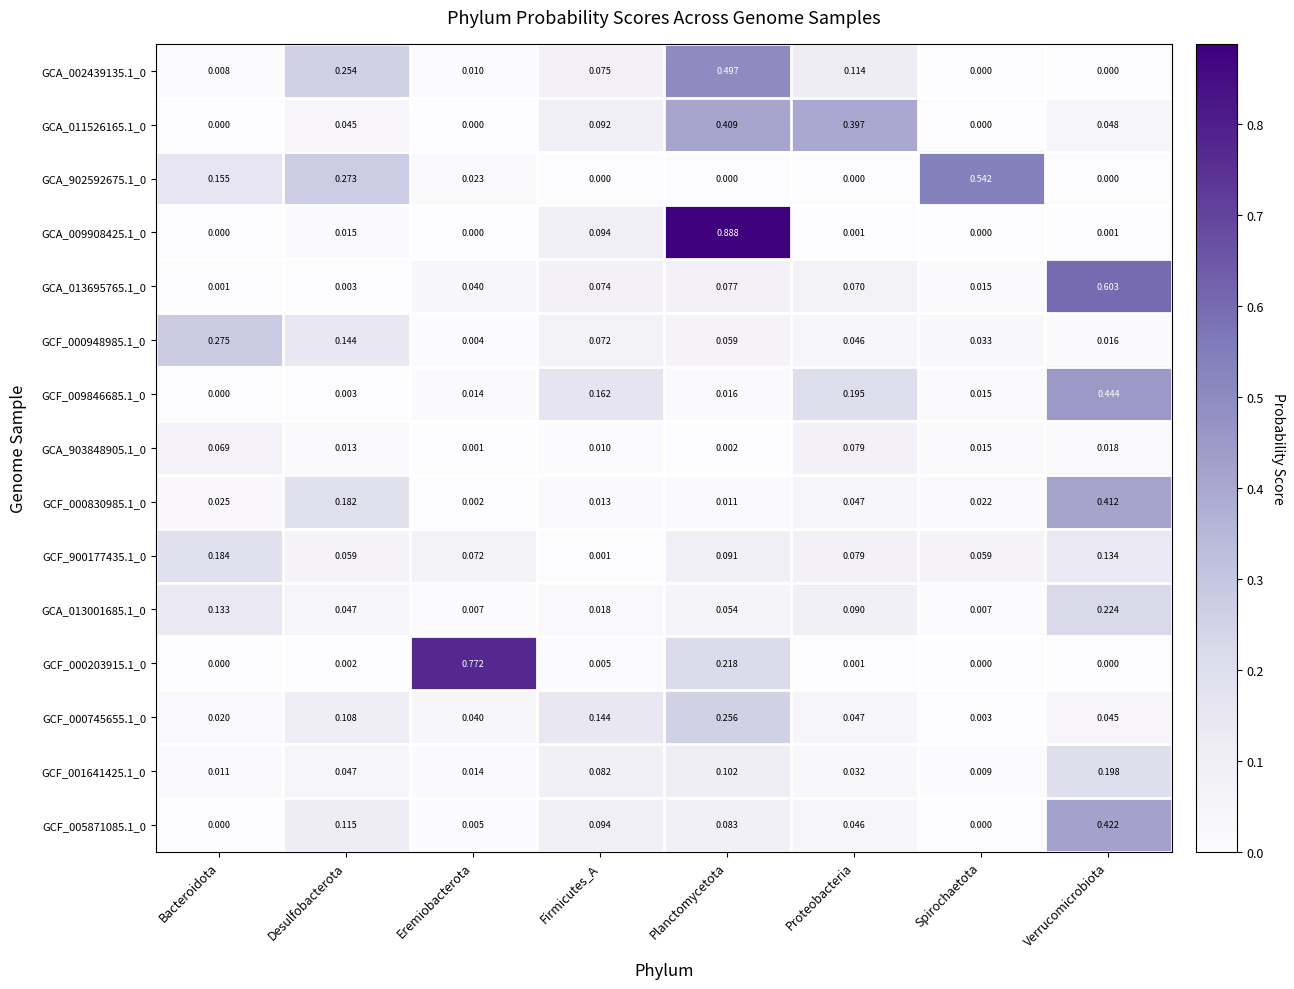

Which category has the highest value across all series?

Planctomycetota